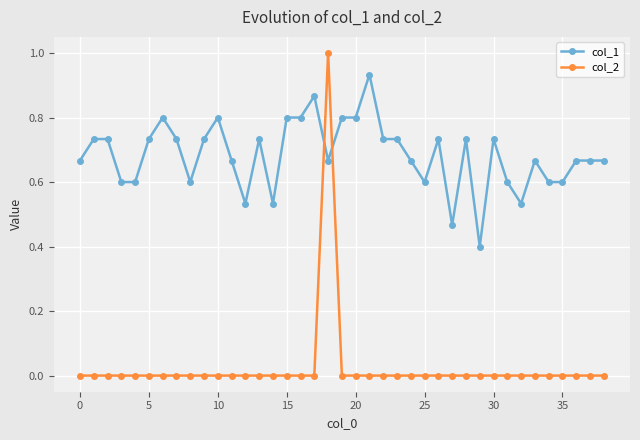

What is the value of the col_1 point at the 20th from the left?

0.8